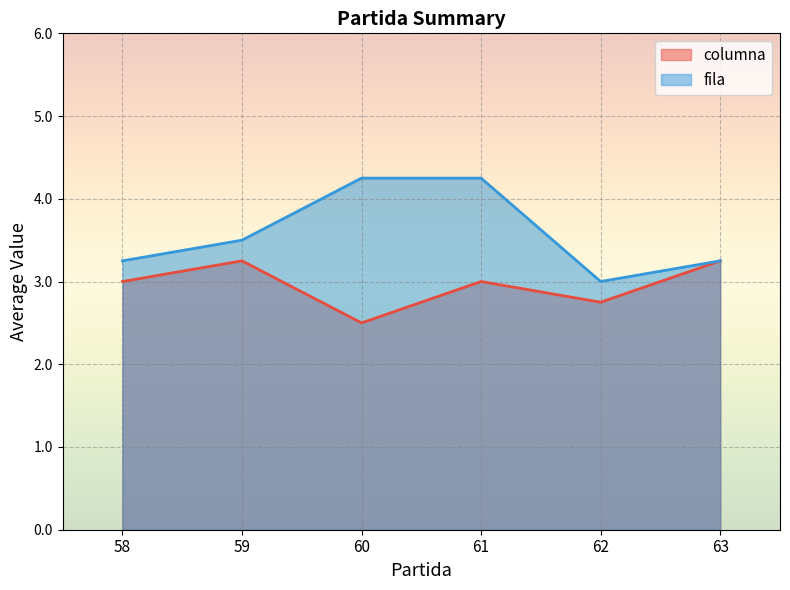

Does the chart display data point markers on the line(s)?

No